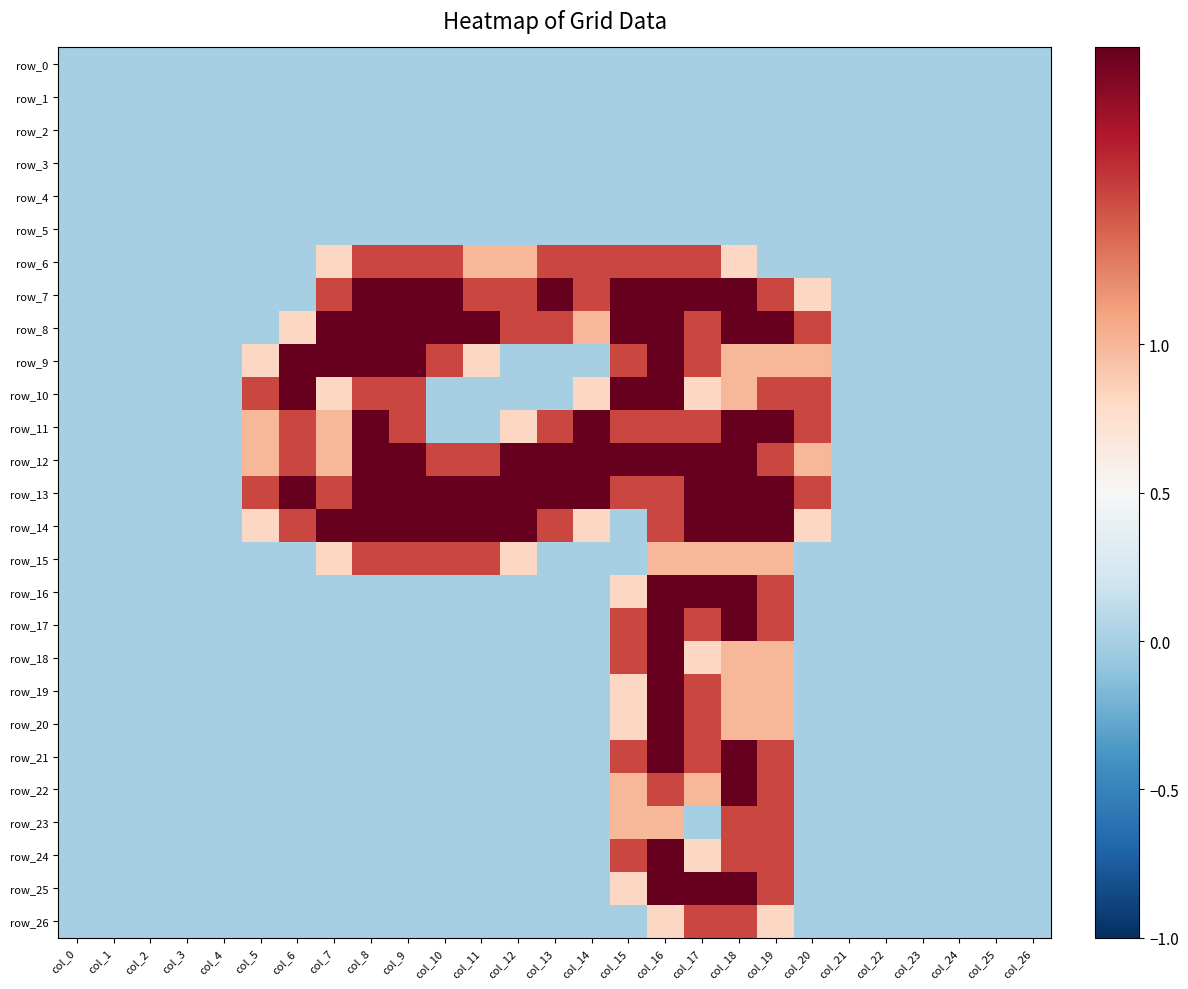

What is the difference between the maximum and second lowest values in the row_15 series?

1.5